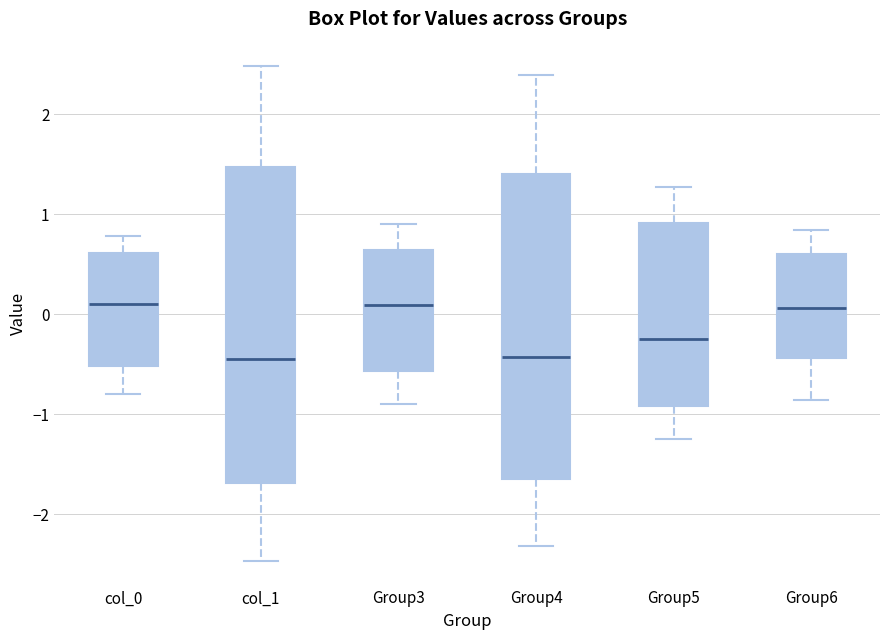

Reading left to right, transcribe this box plot: for each box, give where its median line is, the range the box spans, and where its two whiskers end, as read against the y-axis. The values are not printed on the chart, so give them approximately, as read against the axis.

col_0: median 0.1, box -0.5 to 0.6, whiskers -0.8 to 0.8
col_1: median -0.5, box -1.7 to 1.5, whiskers -2.5 to 2.5
Group3: median 0.1, box -0.6 to 0.6, whiskers -0.9 to 0.9
Group4: median -0.4, box -1.6 to 1.4, whiskers -2.3 to 2.4
Group5: median -0.3, box -0.9 to 0.9, whiskers -1.3 to 1.3
Group6: median 0.1, box -0.4 to 0.6, whiskers -0.9 to 0.8